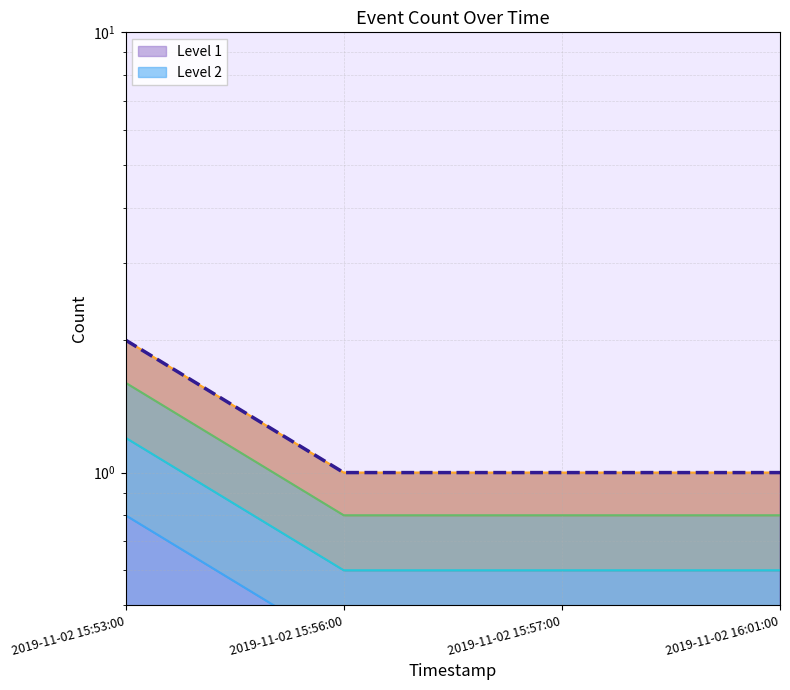

Reading right to left, extract all data points from this chart.

2019-11-02 16:01:00=1	2019-11-02 15:57:00=1	2019-11-02 15:56:00=1	2019-11-02 15:53:00=2